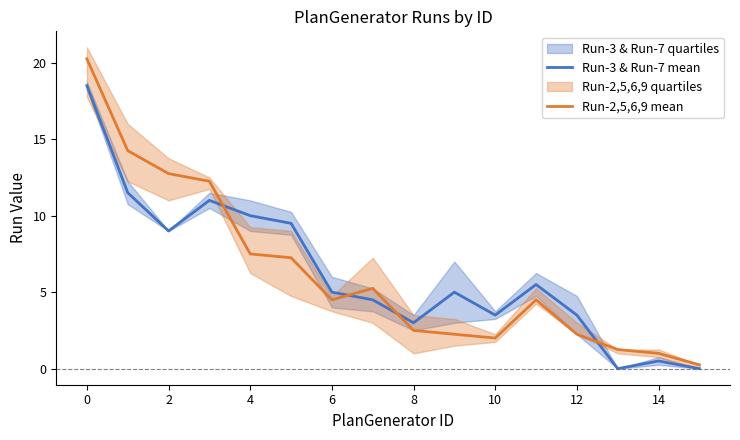

How many values in the Run-3 & Run-7 mean series exceed 5?

7